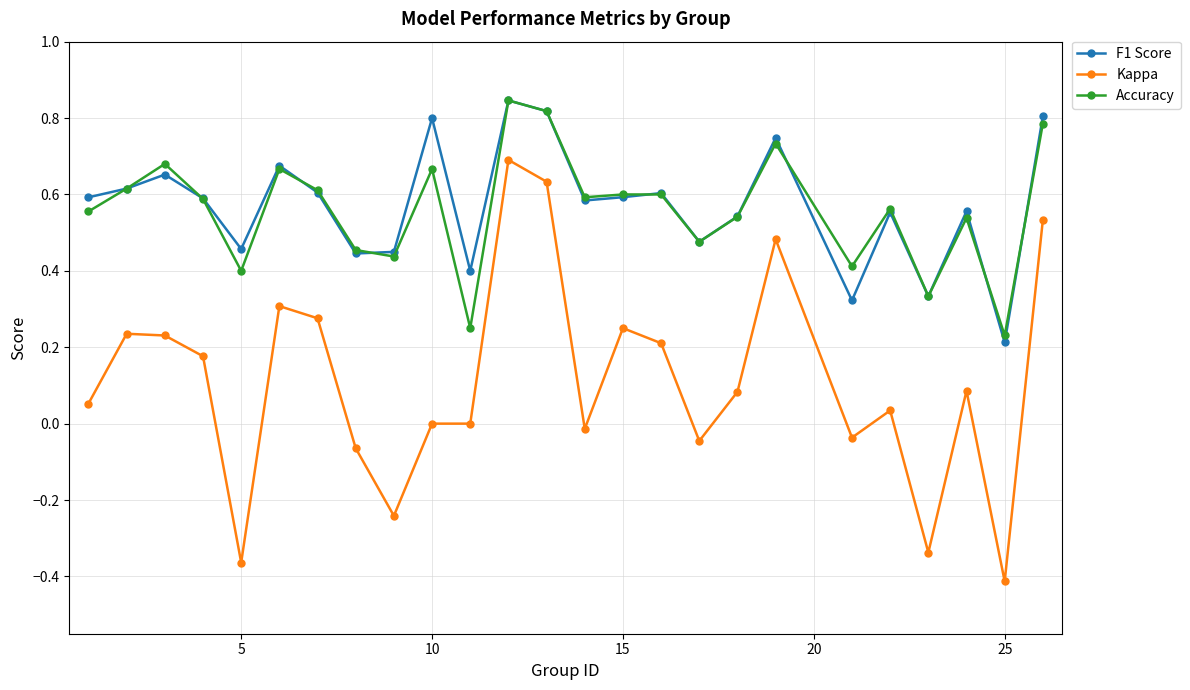

Which series has the widest spread of values?

Kappa